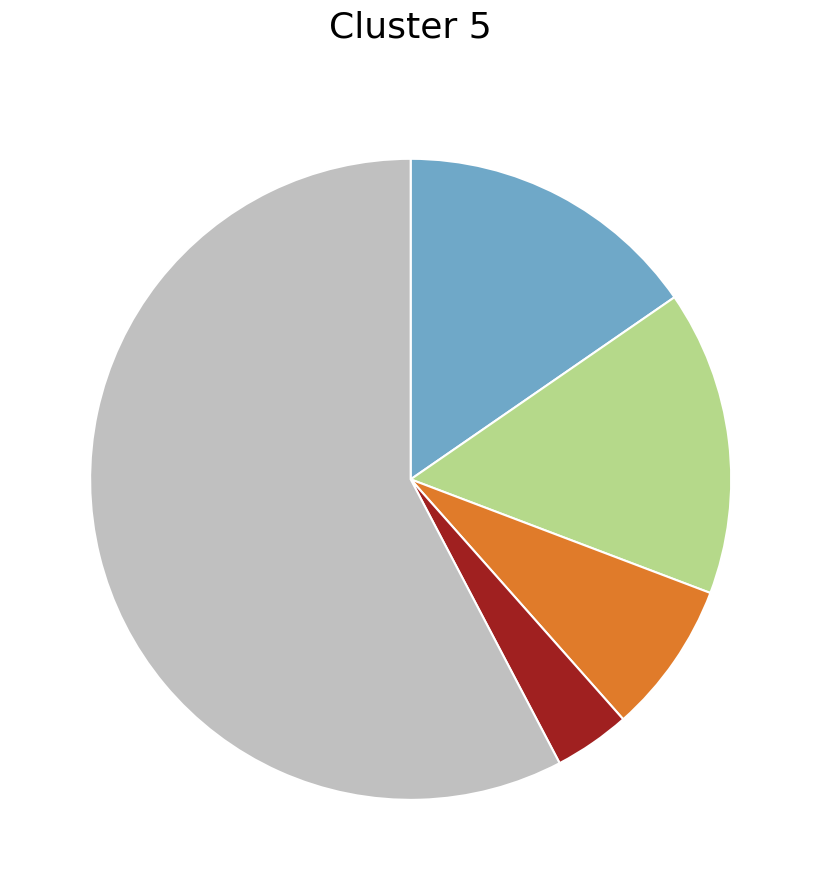

Count the number of slices in the pie.

5